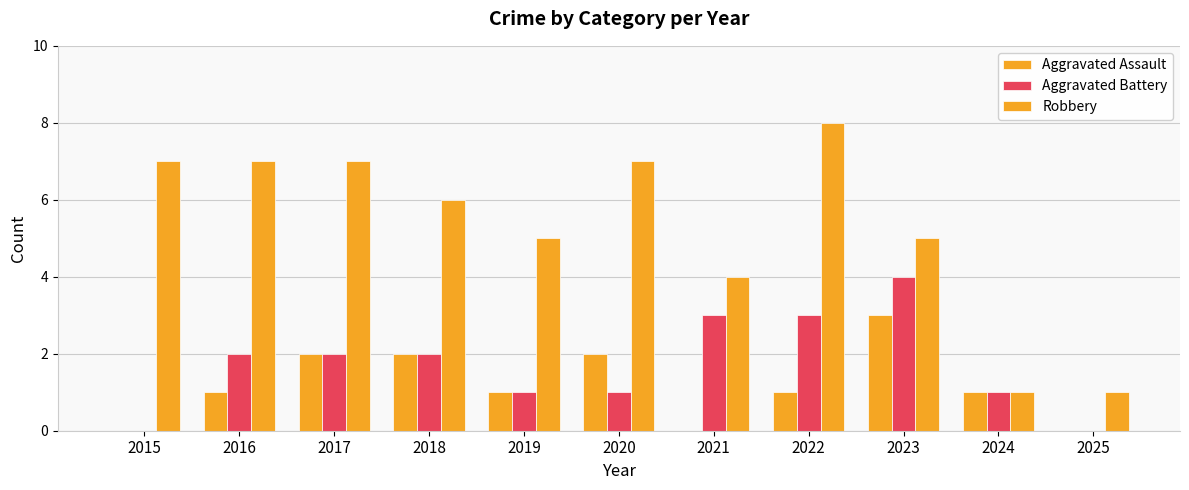

How many groups of bars are there?

11